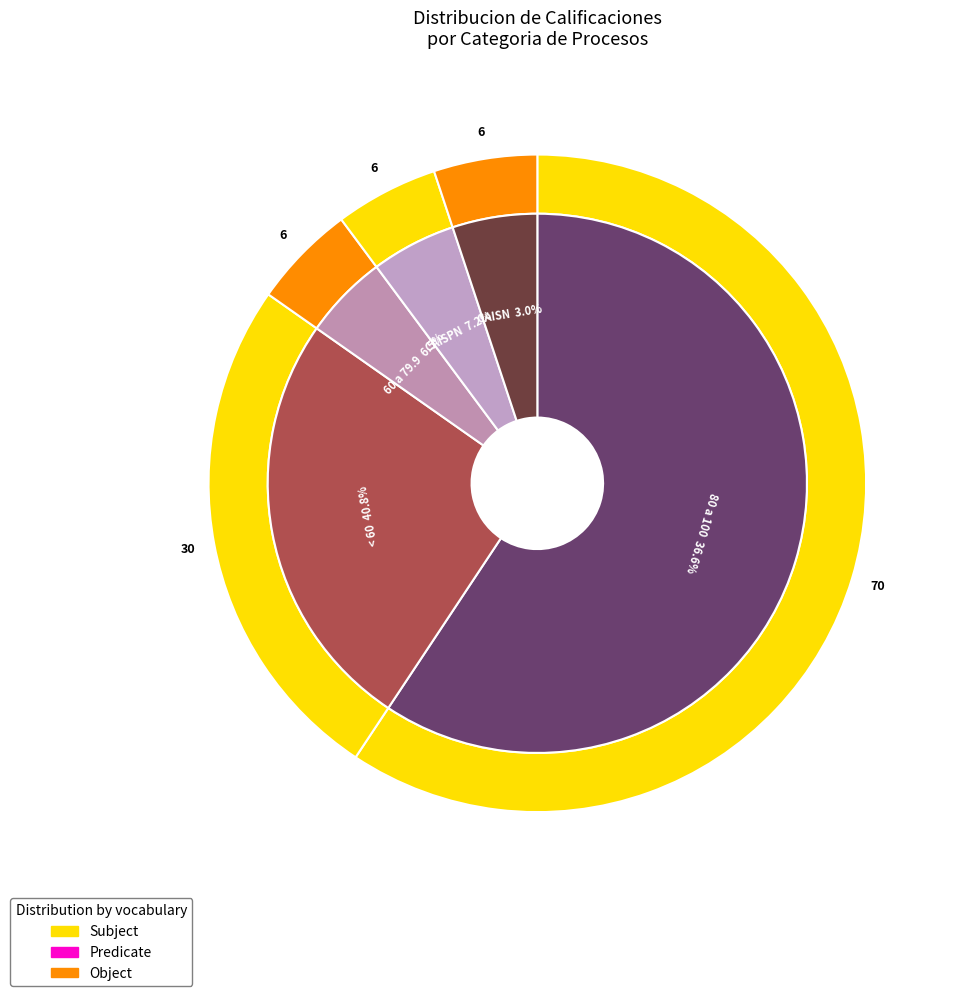

What is the ratio of the value at 80 a 100 to the value at CAISN?

11.7